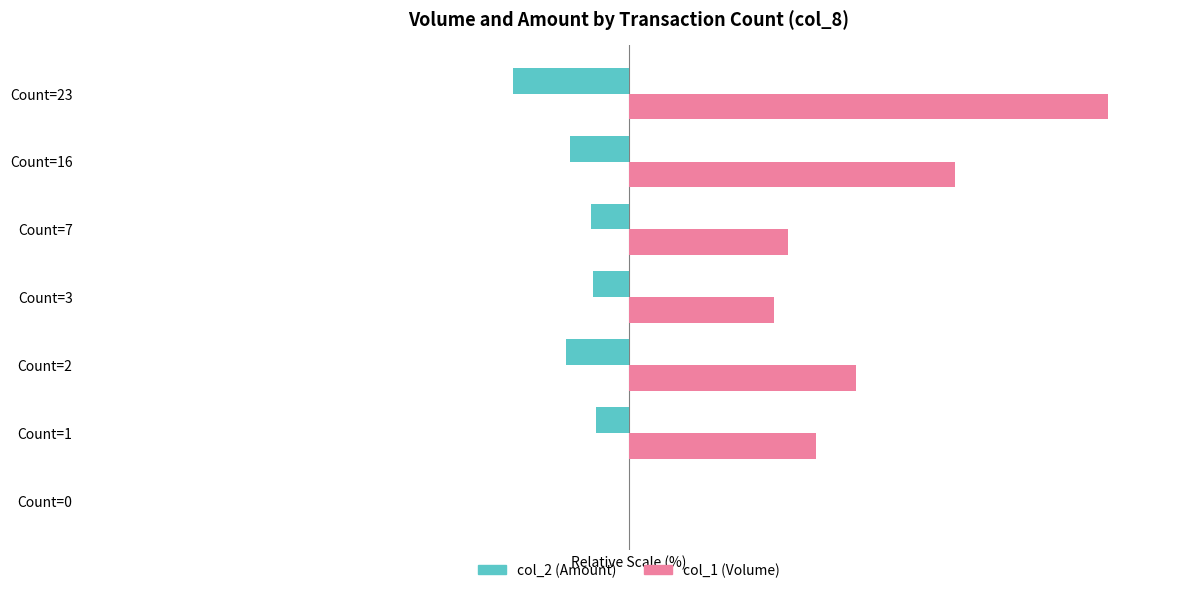

Between Count=2 and Count=16, which series saw the biggest shift?

col_1 (Volume)